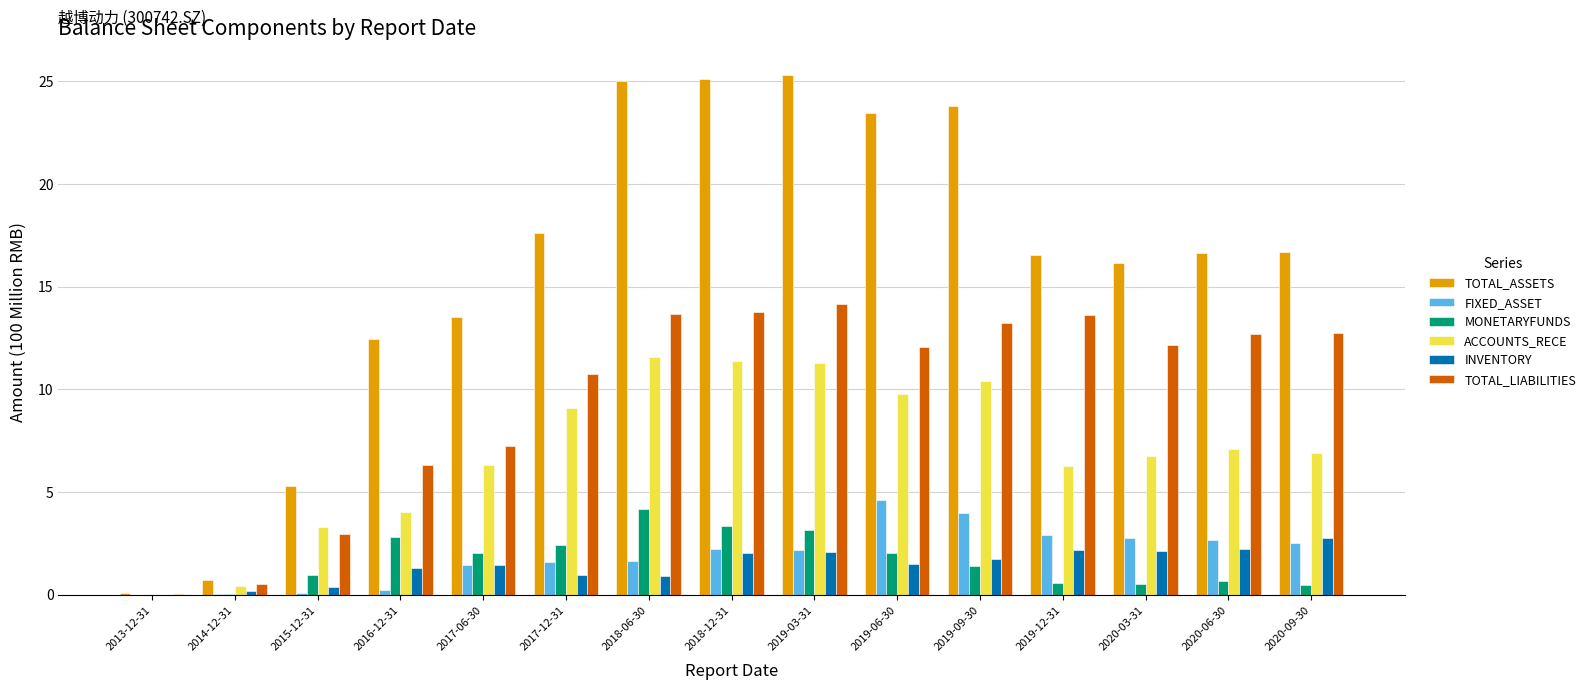

Which series has the widest spread of values?

TOTAL_ASSETS